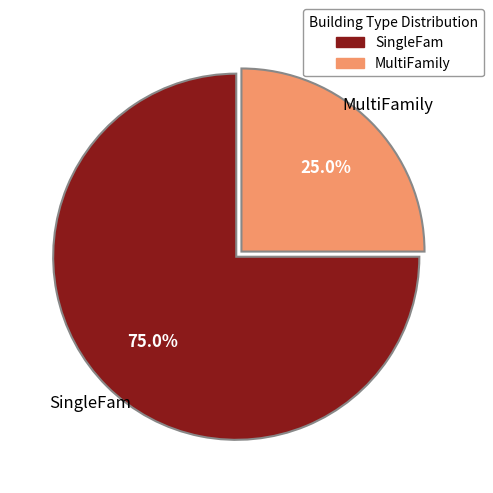

Which category accounts for the majority?

SingleFam